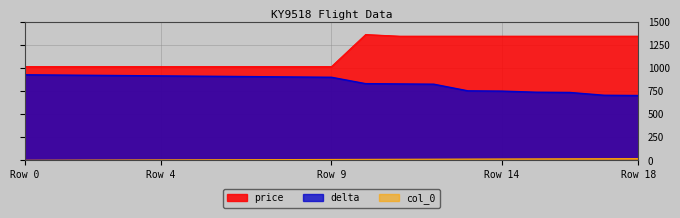

What is the approximate value of price at Row 4?

1017